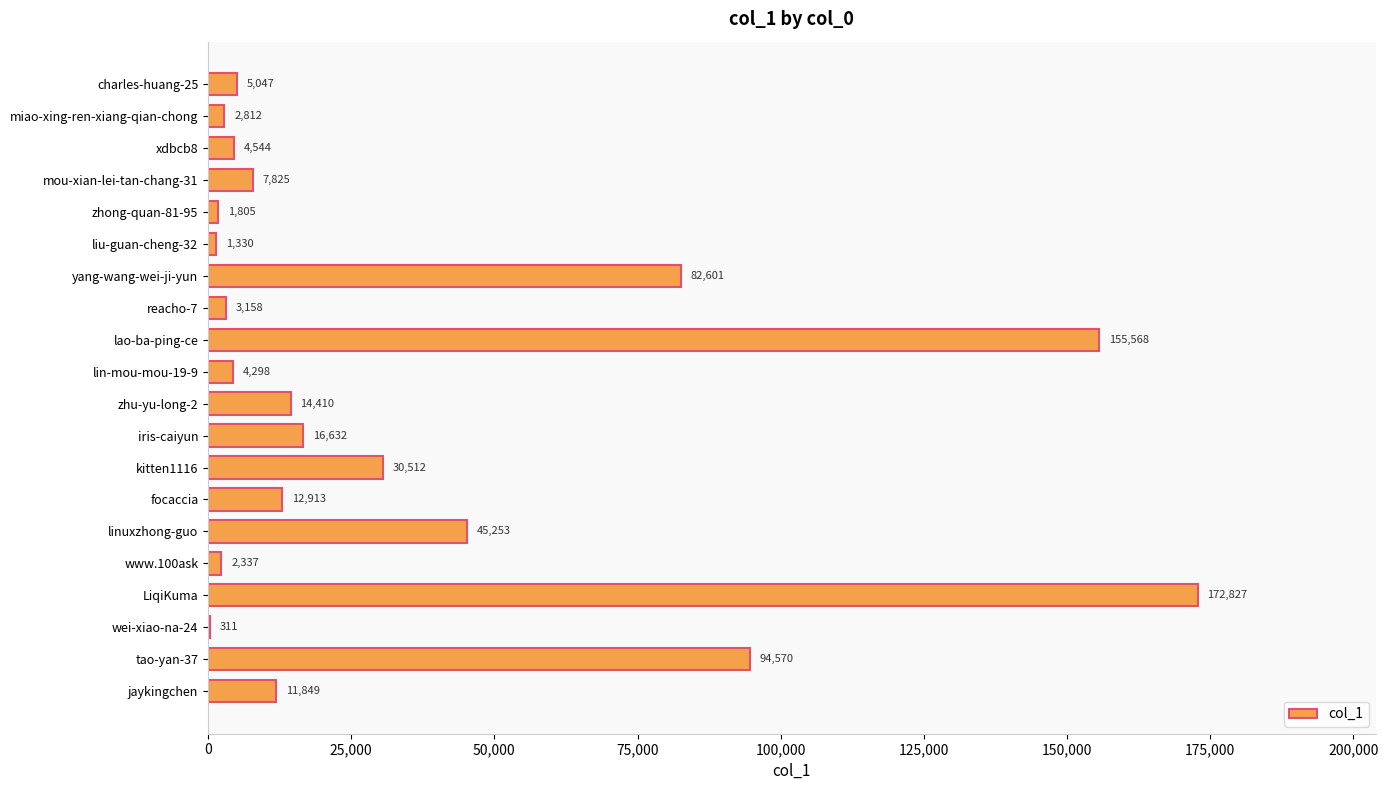

What is the average value?

33530